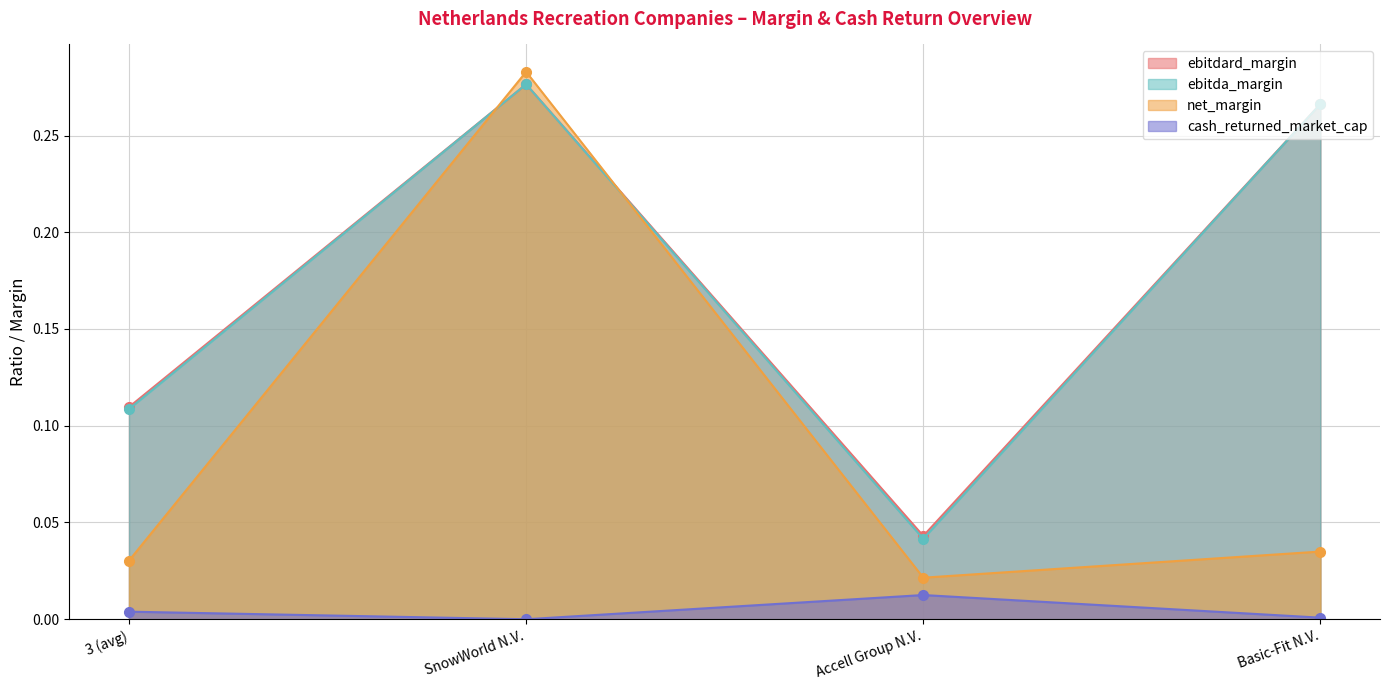

Which has a higher value, Accell Group N.V. or Basic-Fit N.V.?

Basic-Fit N.V.